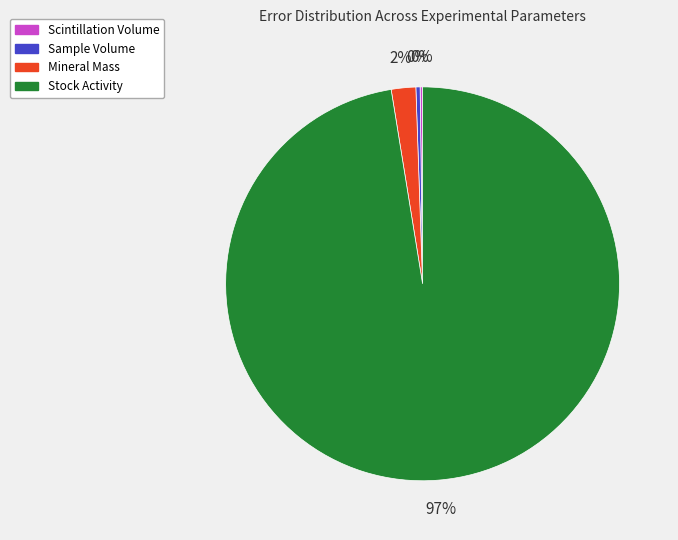

Which slice is the largest?

Stock Activity